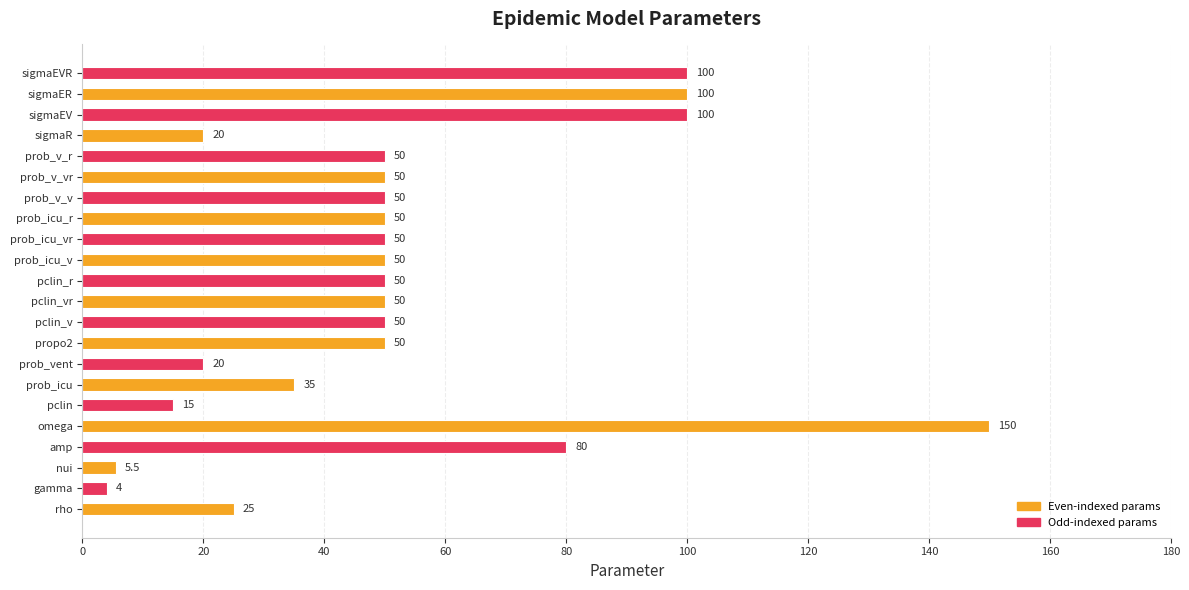

What is the change in value from gamma to amp?

+76.0